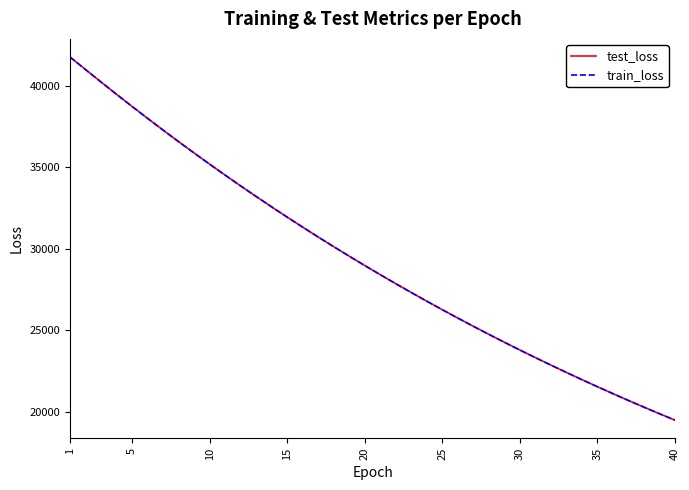

What is the highest value of the test_loss series?

41749.8